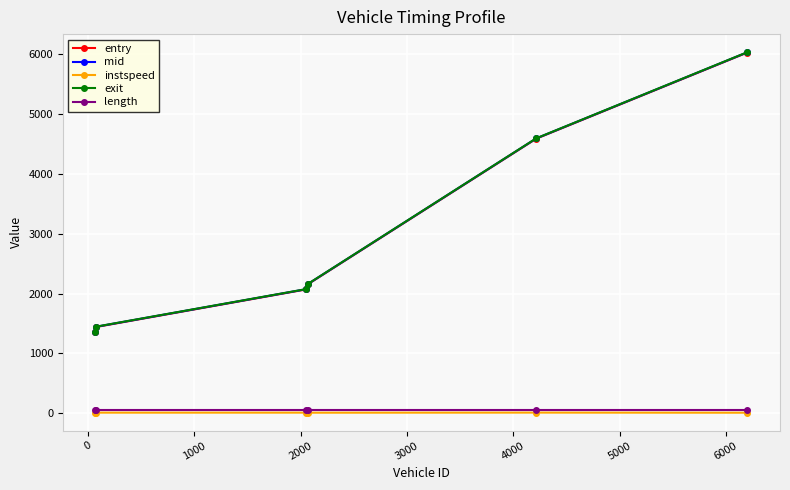

Which series has the widest spread of values?

exit